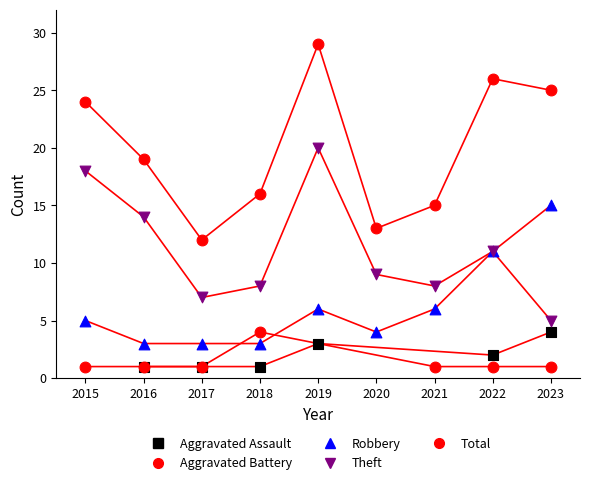

Which series contains the highest Y value?

Total